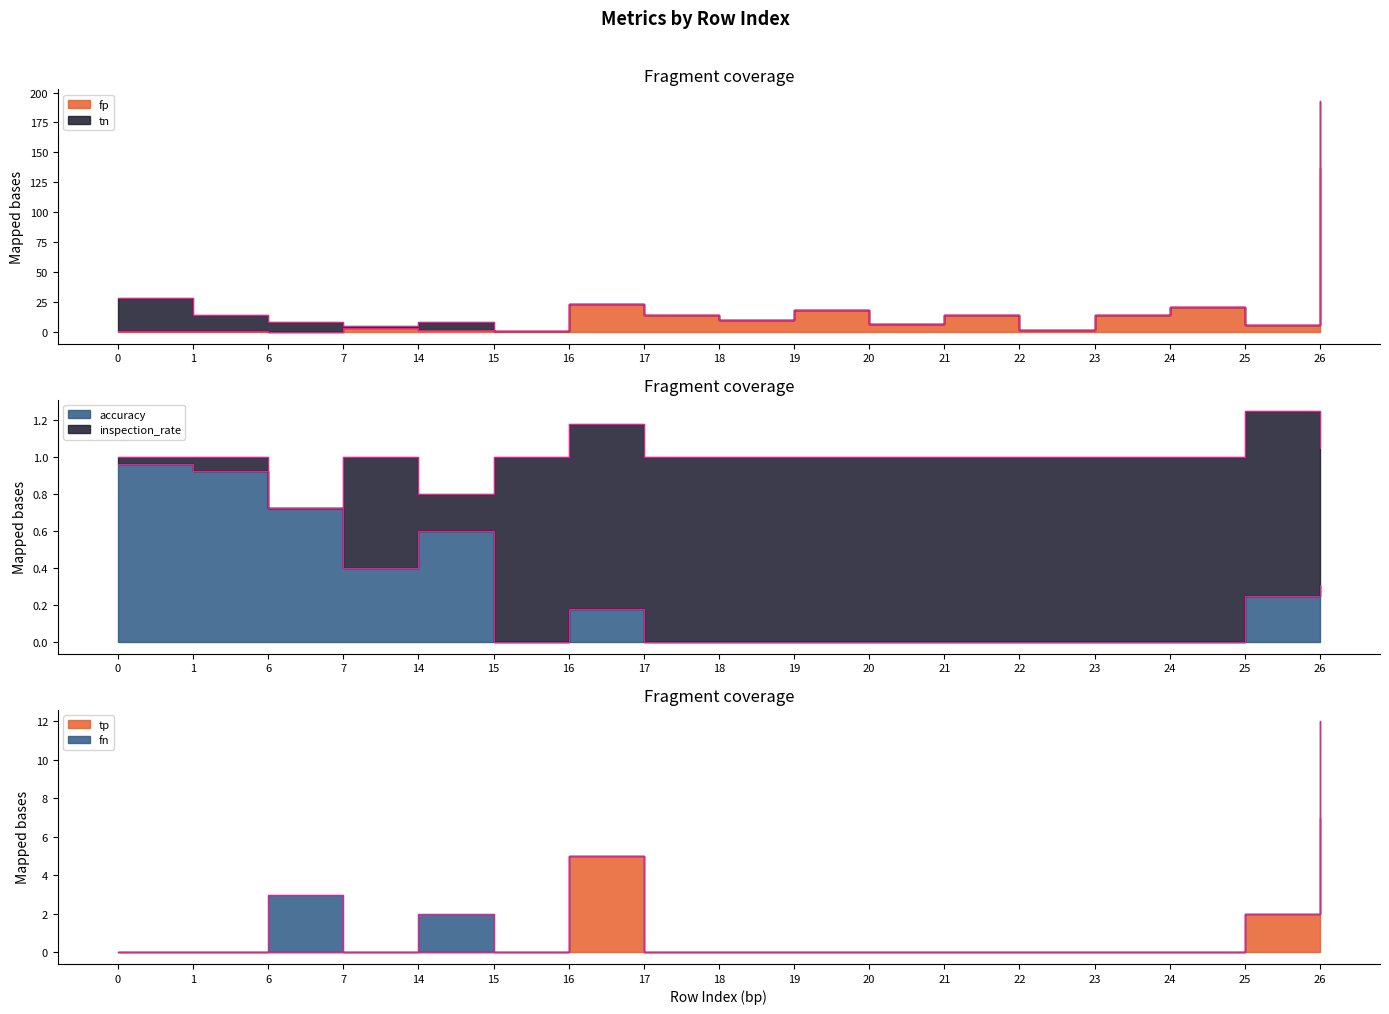

What value does the tn_line series have at 18, to the nearest 10?

10